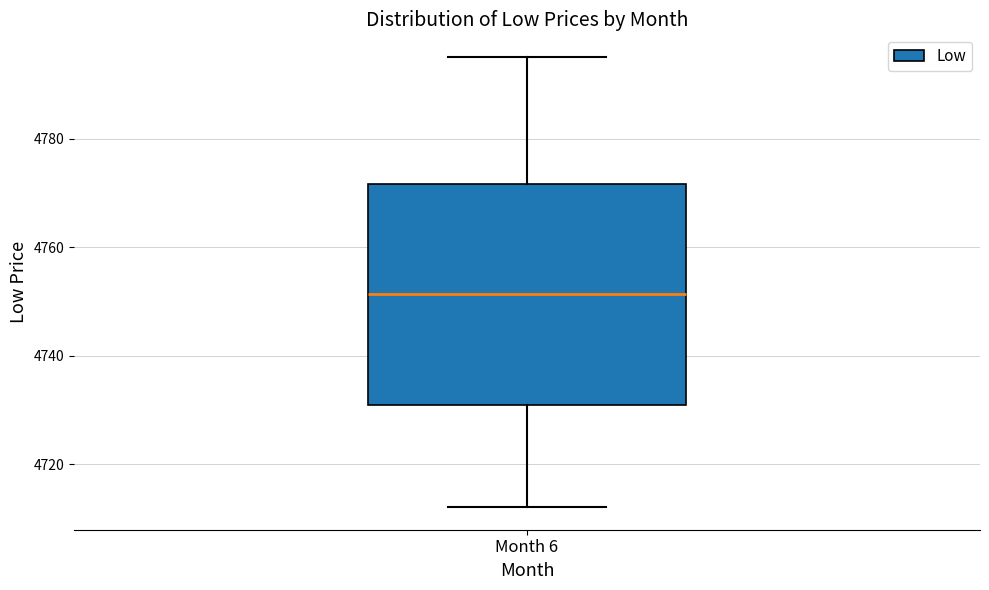

Transcribe this box plot: give where the median line is, the range the box spans, and where the two whiskers end, as read against the y-axis. The values are not printed on the chart, so give them approximately, as read against the axis.

median 4752, box 4730 to 4772, whiskers 4712 to 4796